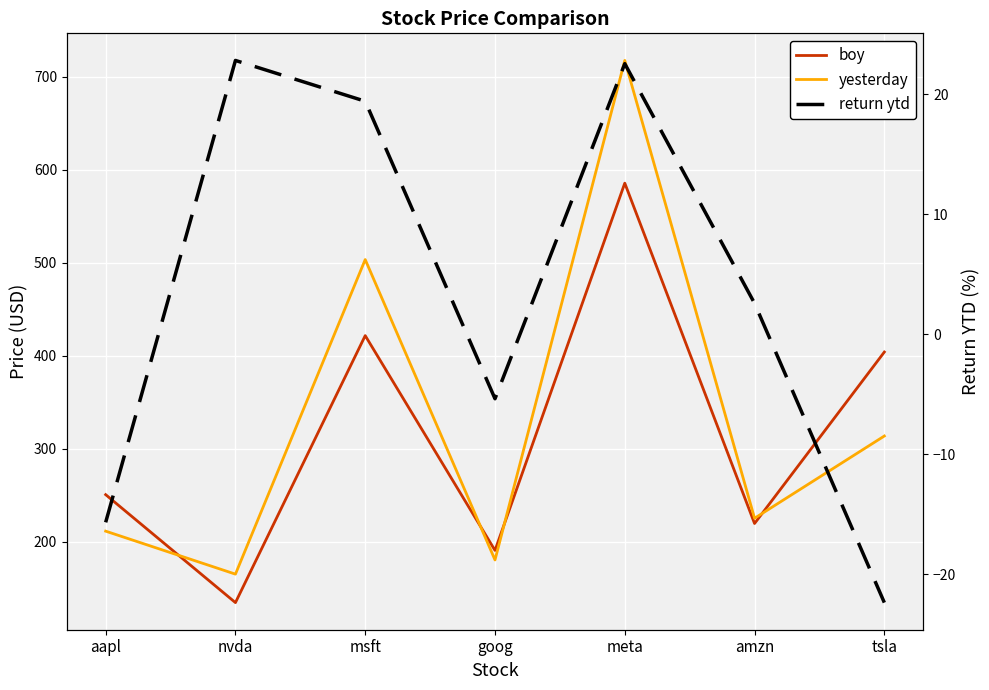

Reading left to right, list all the values displayed in this chart.

boy: 250.4	134.3	421.5	190.4	585.5	219.4	403.8
yesterday: 211.2	164.9	503.3	180.2	717.5	225.0	313.5
return ytd: -15.7	22.8	19.4	-5.4	22.5	2.6	-22.4